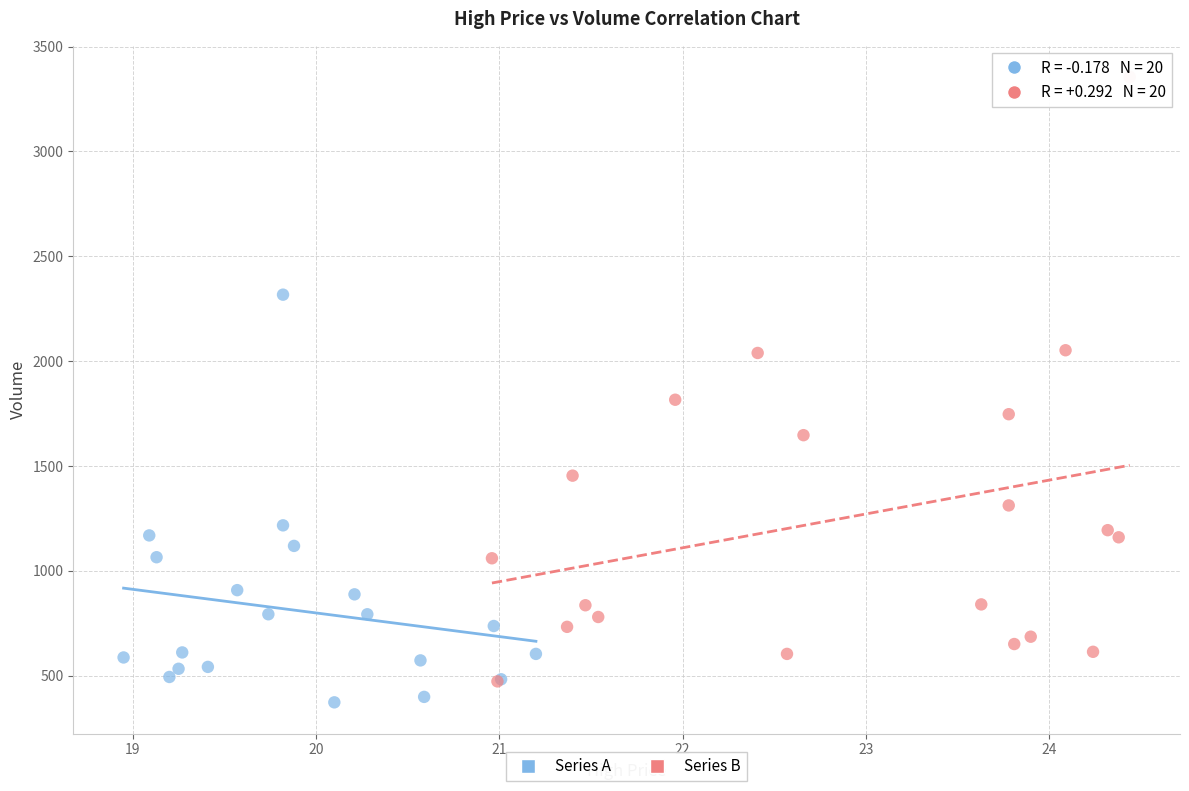

Which series contains the highest Y value?

Series B